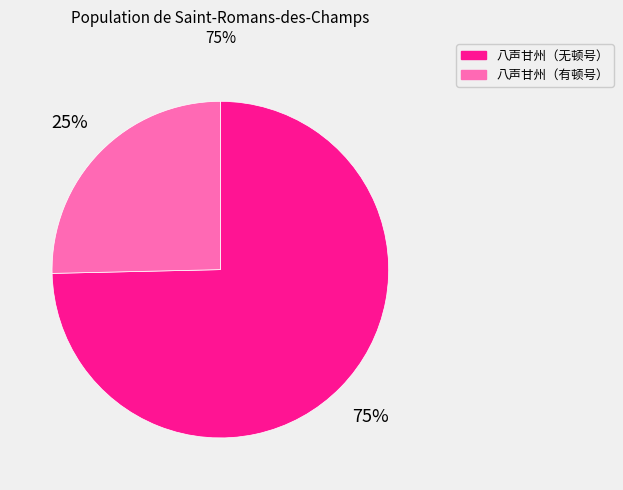

How many slices are in this pie chart?

2